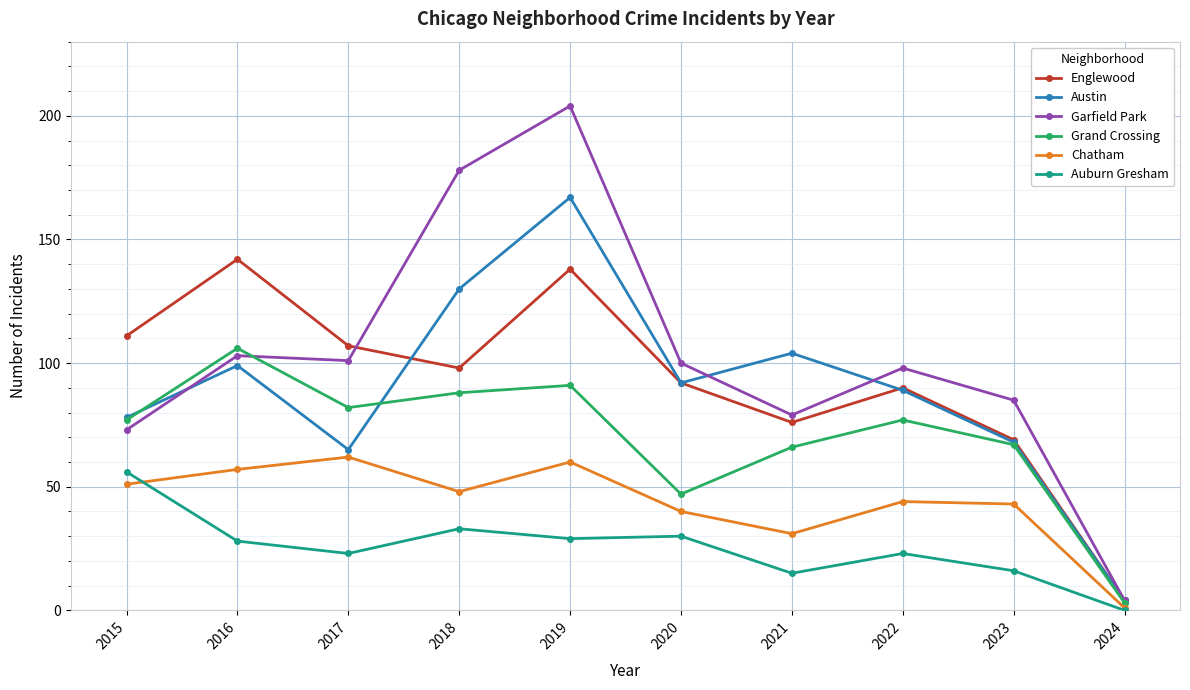

List the series in order of their peak value, lowest first.

Auburn Gresham, Chatham, Grand Crossing, Englewood, Austin, Garfield Park